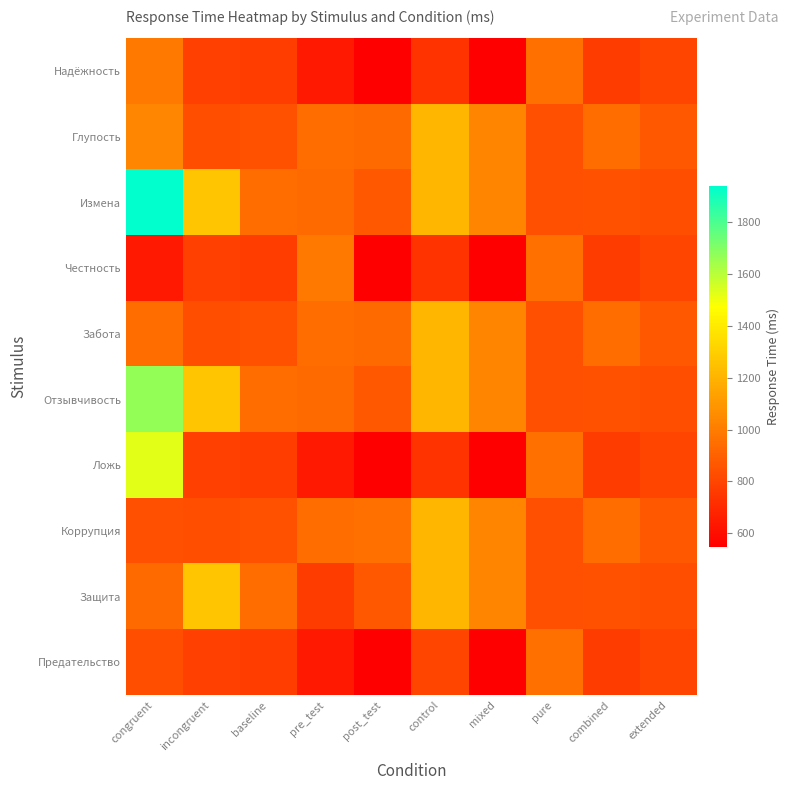

What is the difference between the highest and lowest values at extended?

68